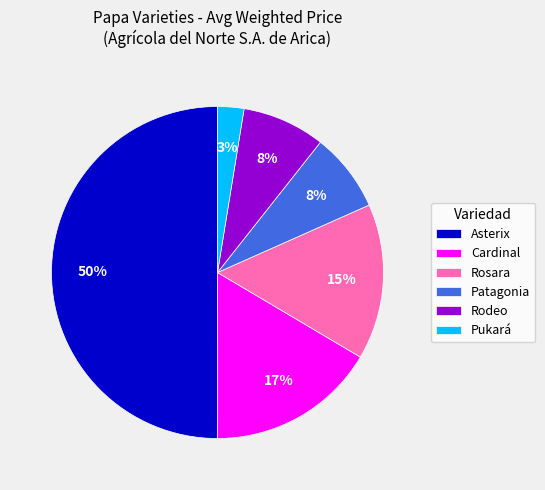

Count the number of slices in the pie.

6